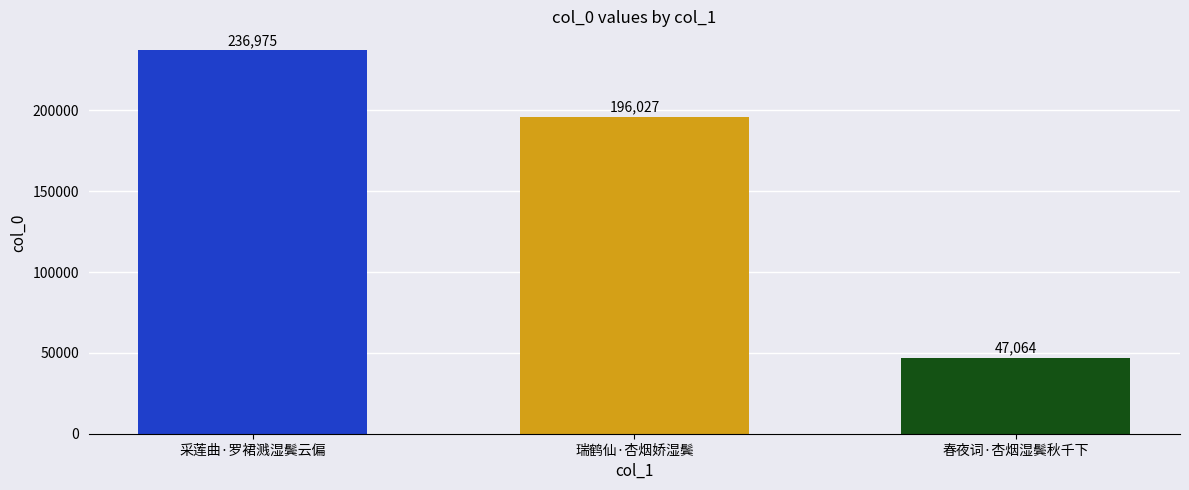

What is the sum of the values at 春夜词·杏烟湿鬓秋千下 and 瑞鹤仙·杏烟娇湿鬓?

243091